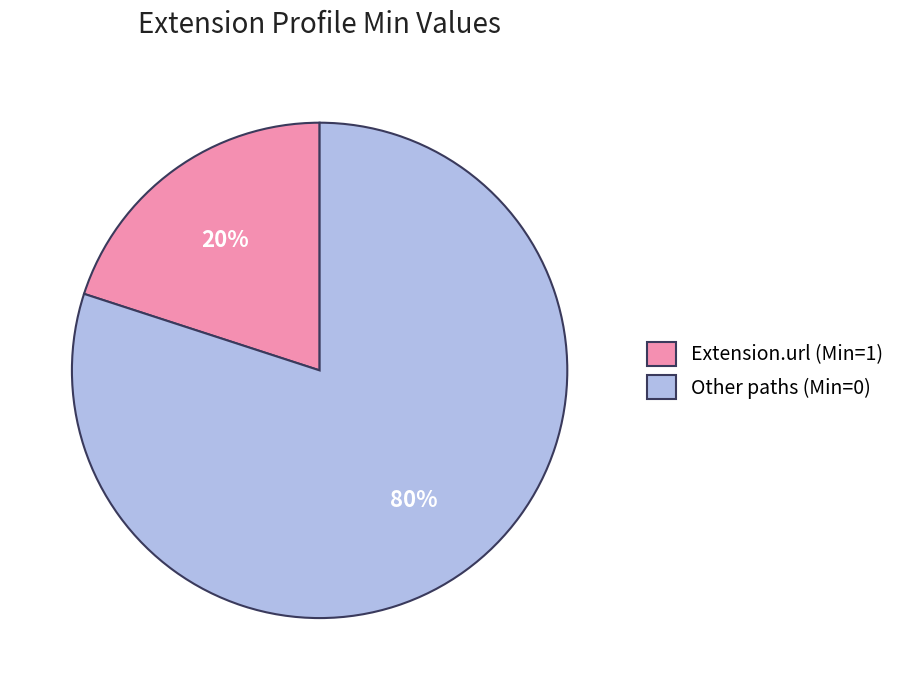

Which has a higher value, Extension.url (Min=1) or Other paths (Min=0)?

Other paths (Min=0)